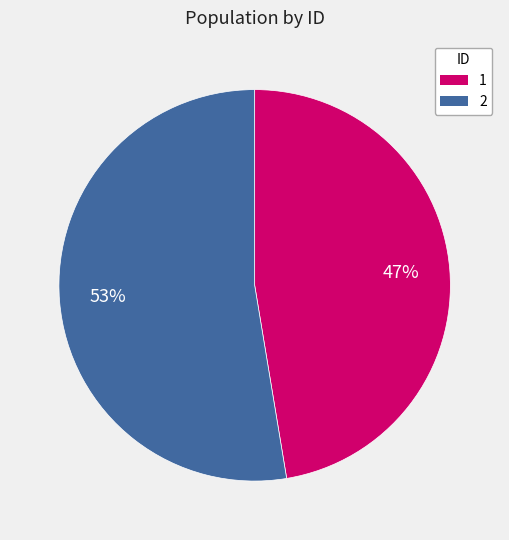

Is there a majority slice in this chart?

Yes